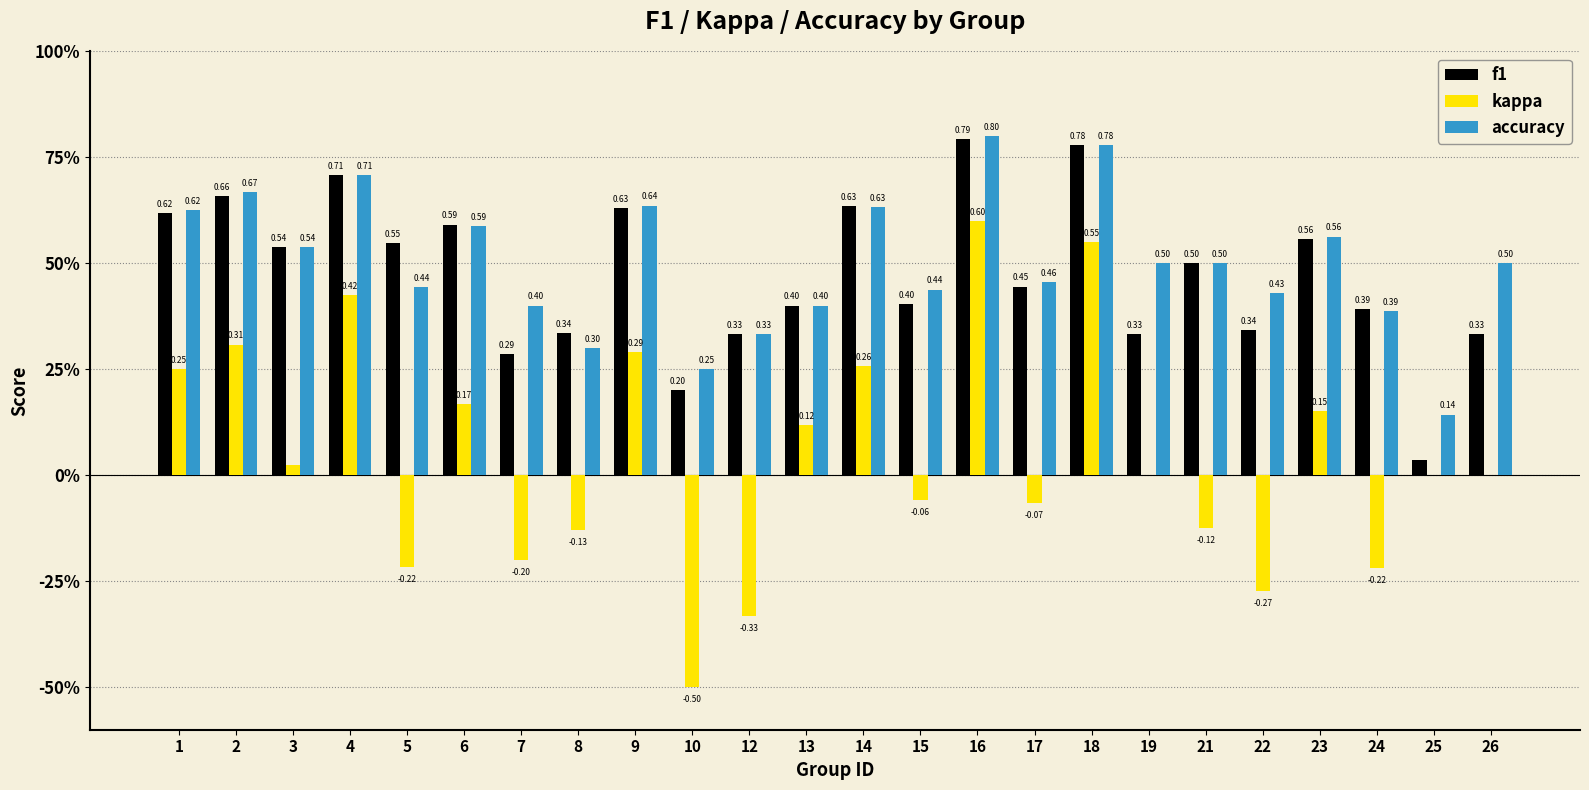

What is the difference between the second highest and minimum values in the f1 series?

0.7